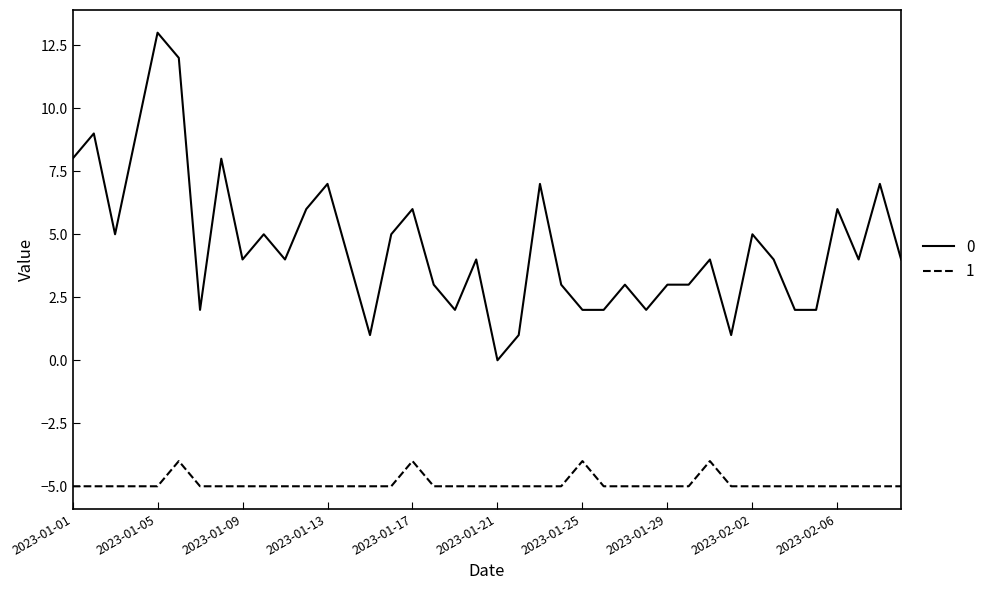

What are all the series names shown in the legend?

0, 1